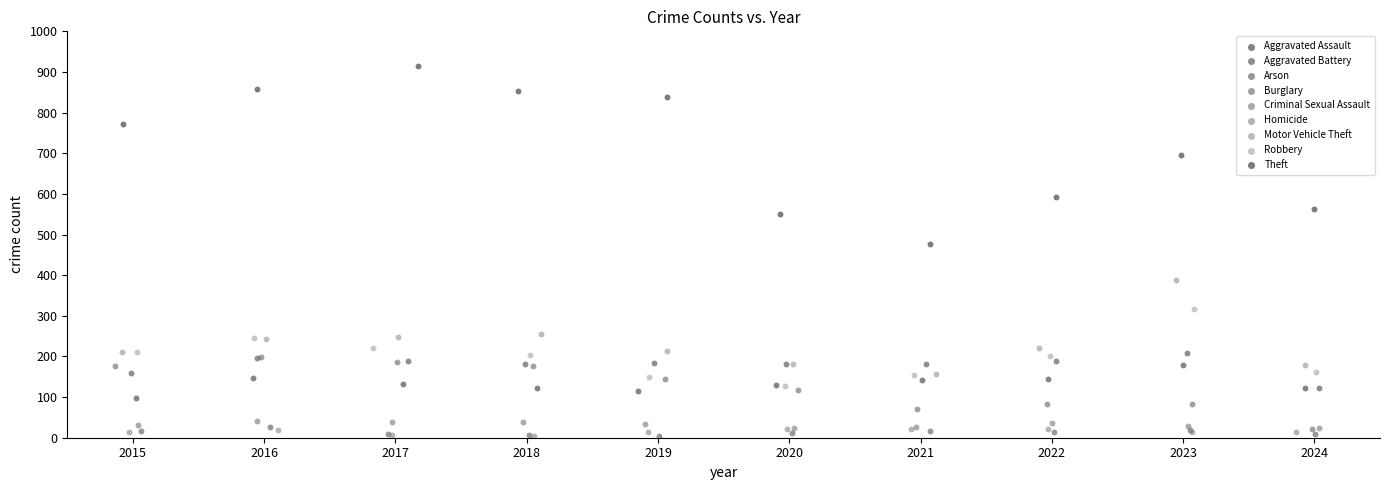

What are all the series names shown in the legend?

Aggravated Assault, Aggravated Battery, Arson, Burglary, Criminal Sexual Assault, Homicide, Motor Vehicle Theft, Robbery, Theft